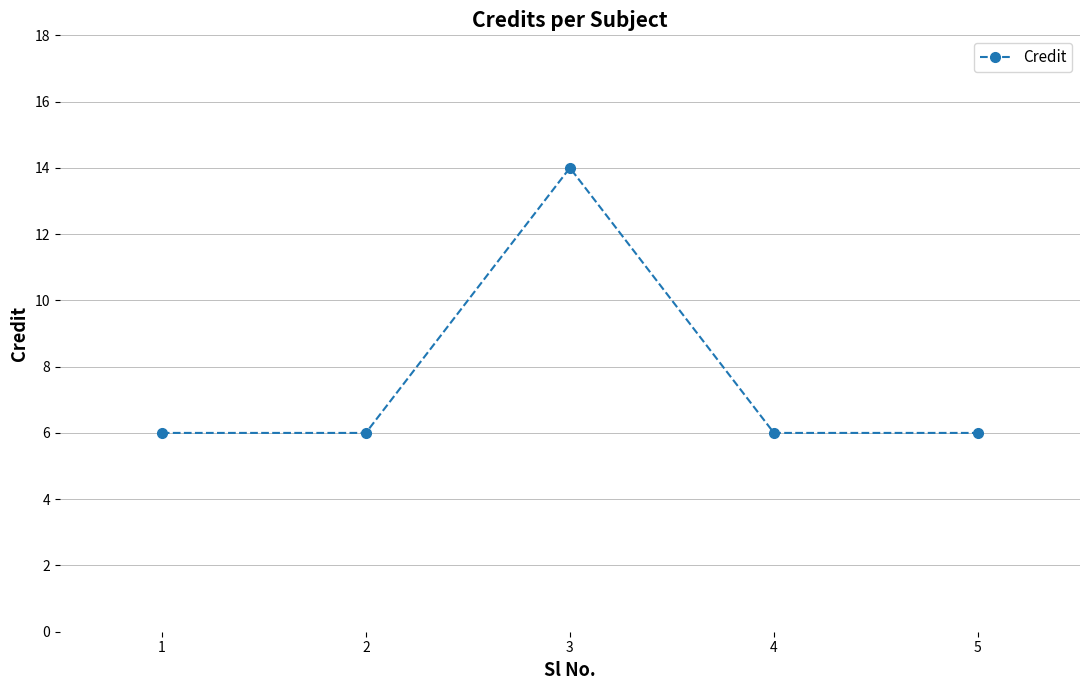

What is the value of the 5th point from the left?

6